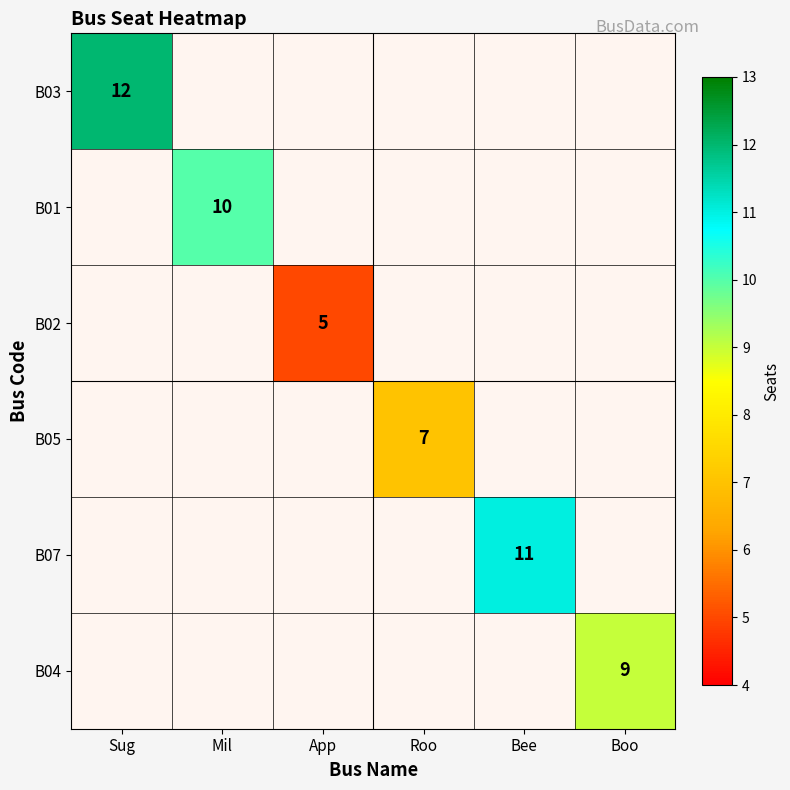

Which series has the largest total across all categories?

B03